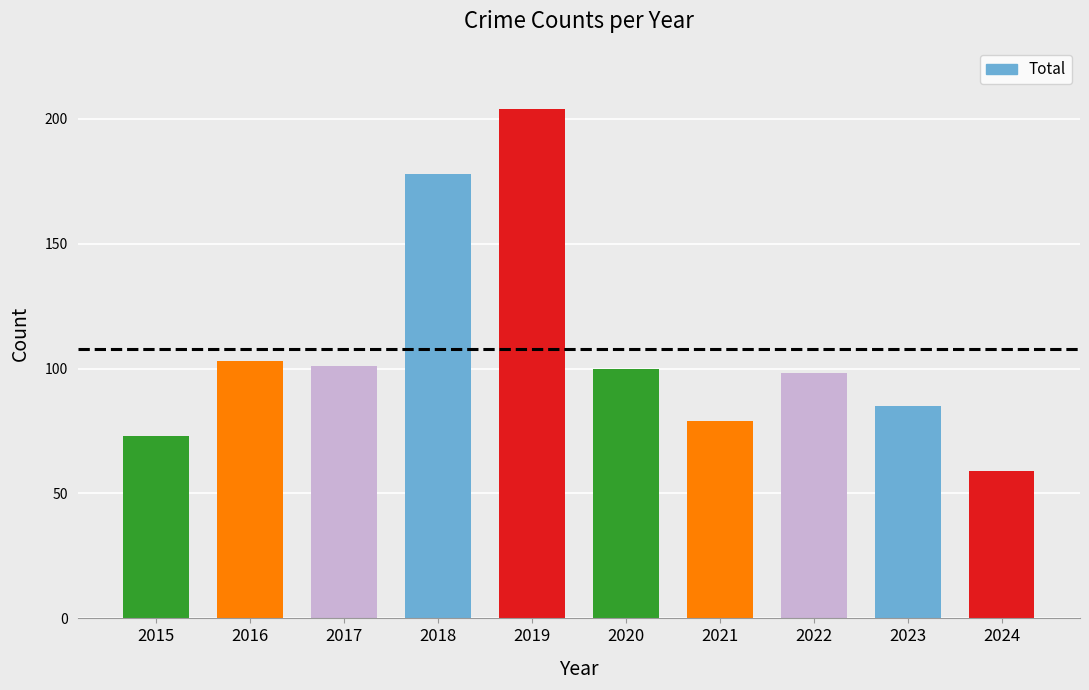

The value at 2019 is 204. True or false?

True